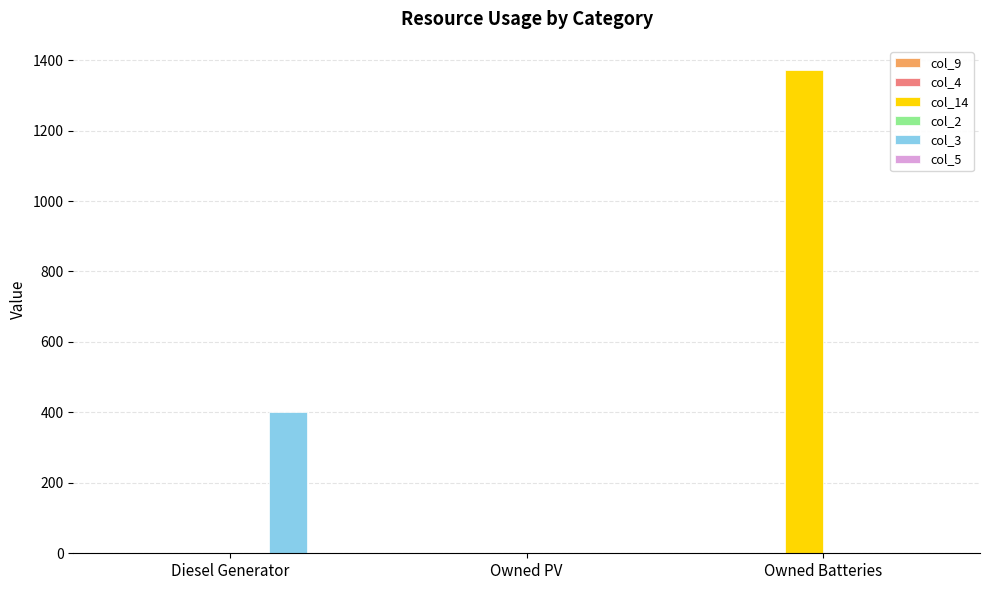

What is the greatest value displayed?

1372